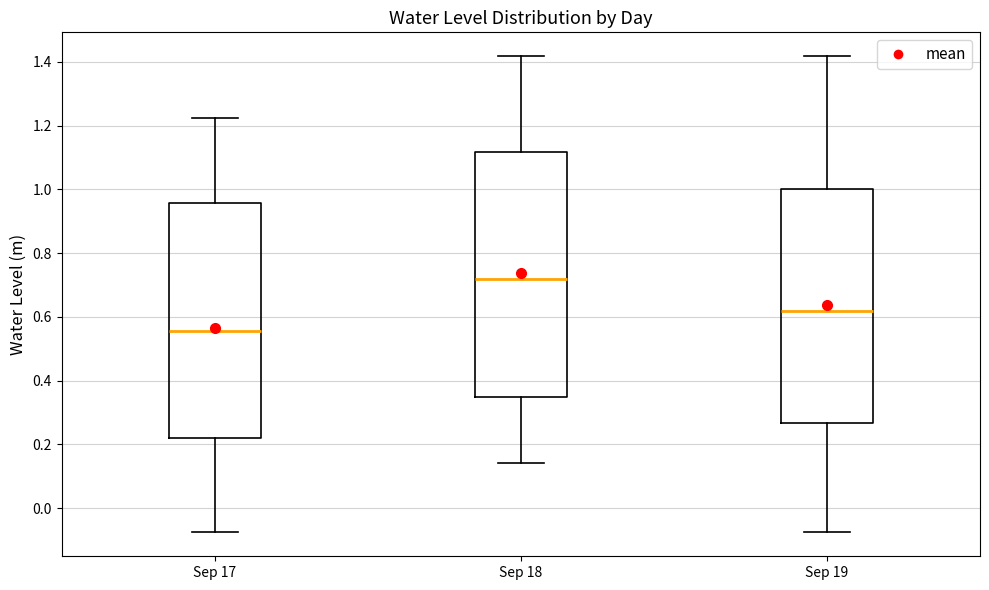

Comparing the boxes themselves (not the whiskers), which one is the tallest?

Sep 18